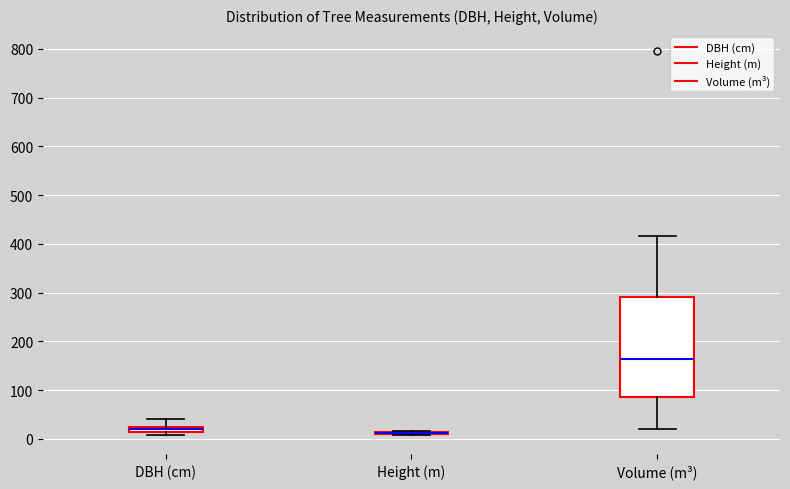

Where is the upper edge of the box for DBH (cm) on the y-axis? The values are not printed on the chart, so give them approximately, as read against the axis.

30